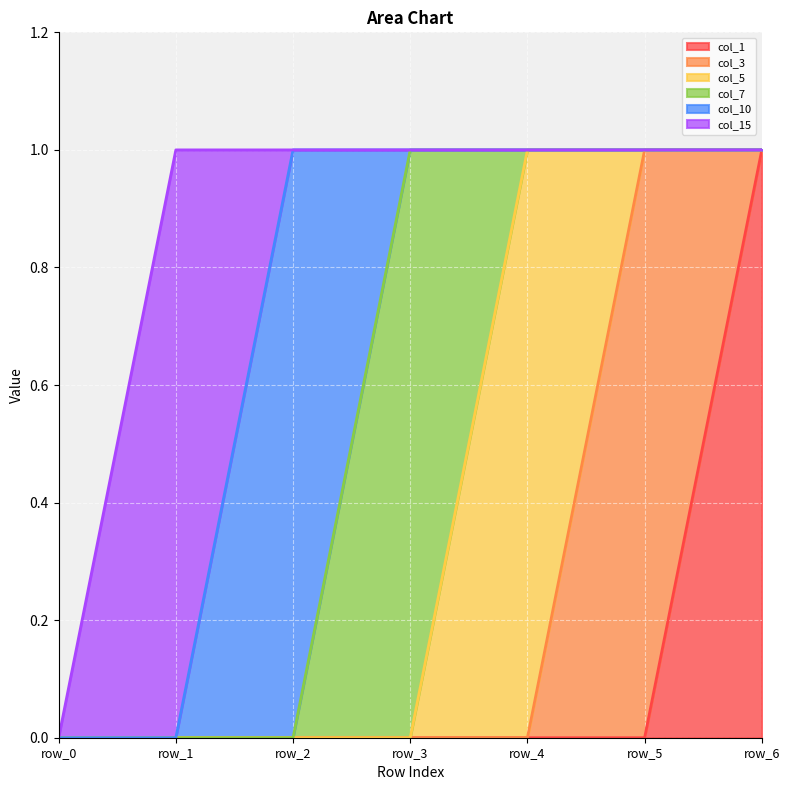

How many col_15 values are between 0 and 1?

7